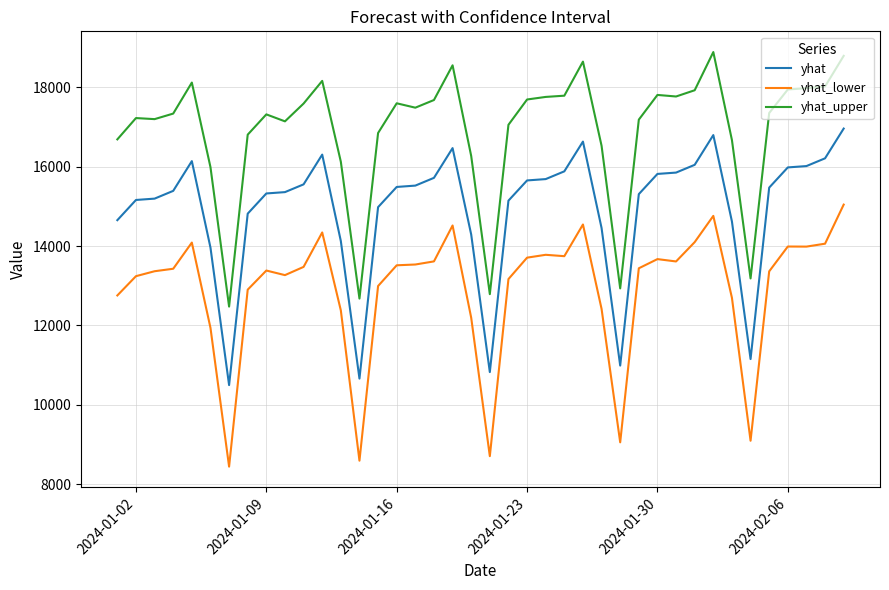

Which series has the largest total across all categories?

yhat_upper